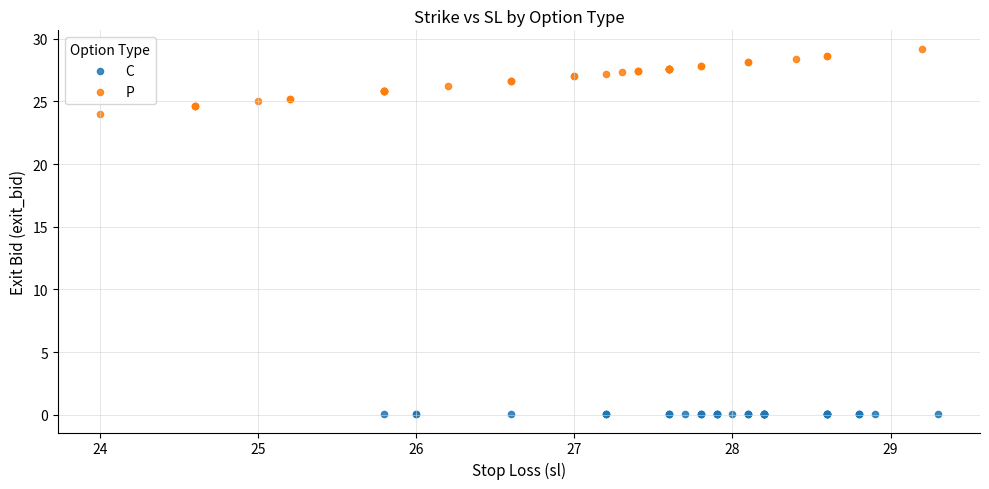

Which series reaches the maximum Y coordinate?

P